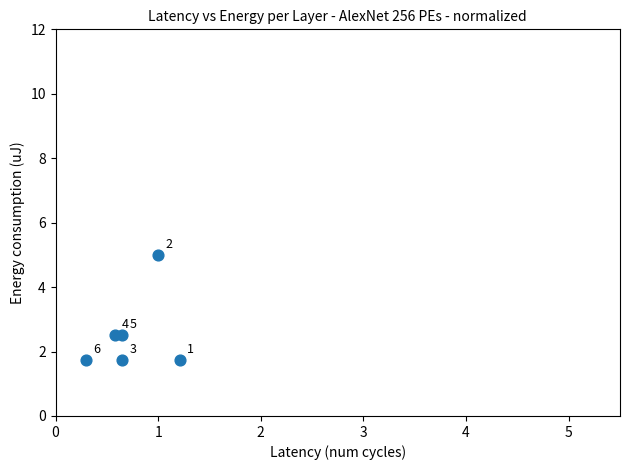

What is the average Y value?

2.5